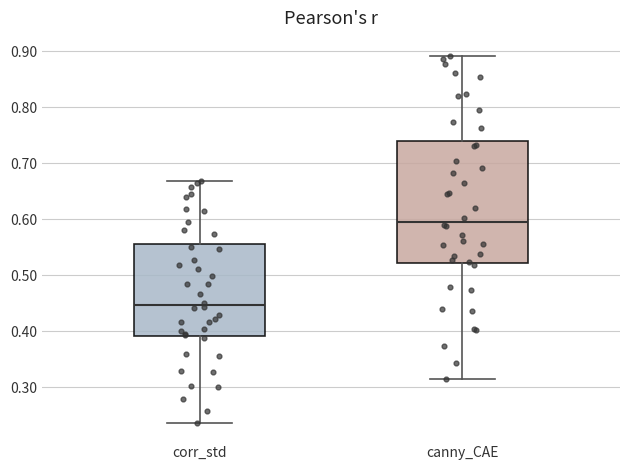

Reading left to right, read every box against the y-axis: the position of its median line, the range the box covers, and the ends of its whiskers. The values are not printed on the chart, so give them approximately, as read against the axis.

corr_std: median 0.45, box 0.39 to 0.56, whiskers 0.24 to 0.67
canny_CAE: median 0.60, box 0.52 to 0.74, whiskers 0.32 to 0.89